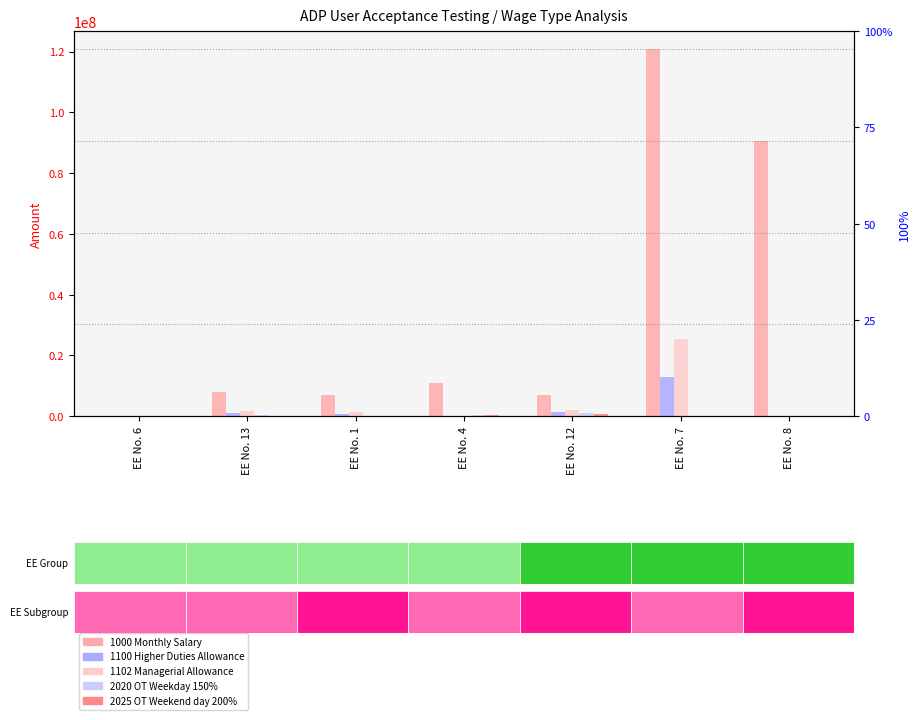

Which series changed the most between EE No. 6 and EE No. 4?

1000 Monthly Salary